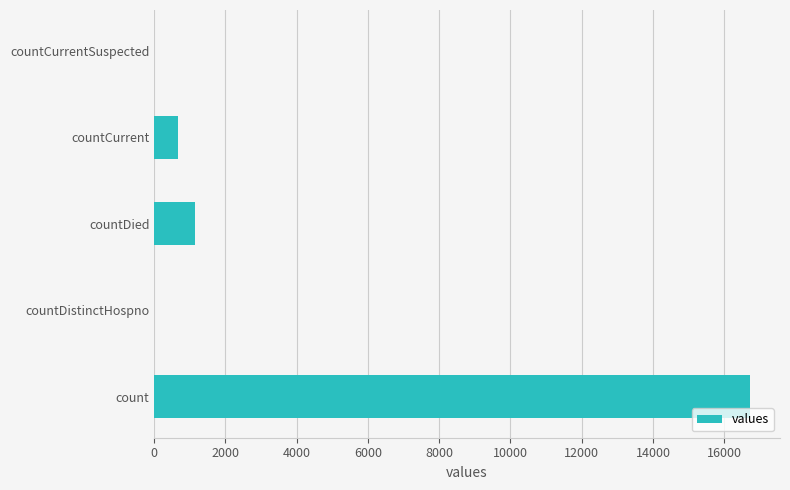

Where is the data nearest to the value 8364?

countDied